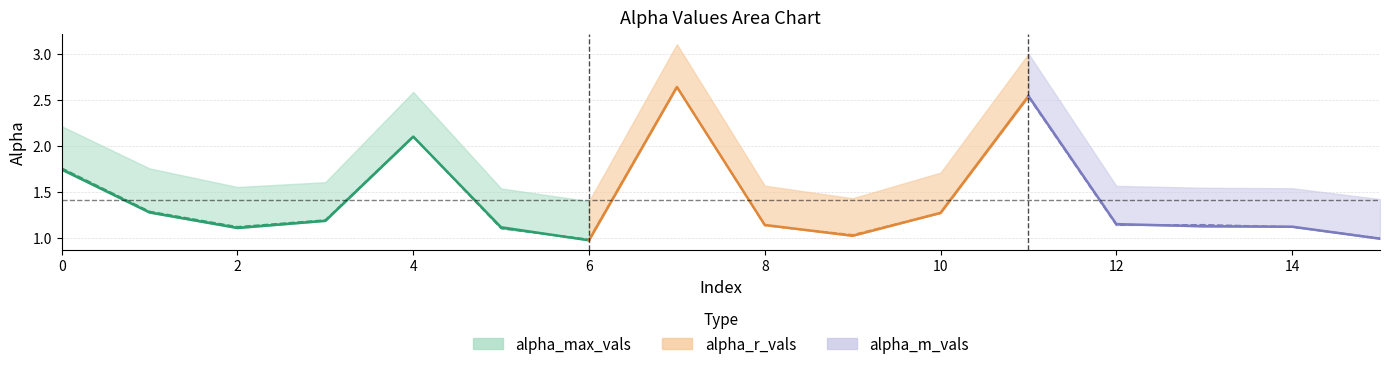

The value of alpha_max_vals at 13 is 1.0. True or false?

False